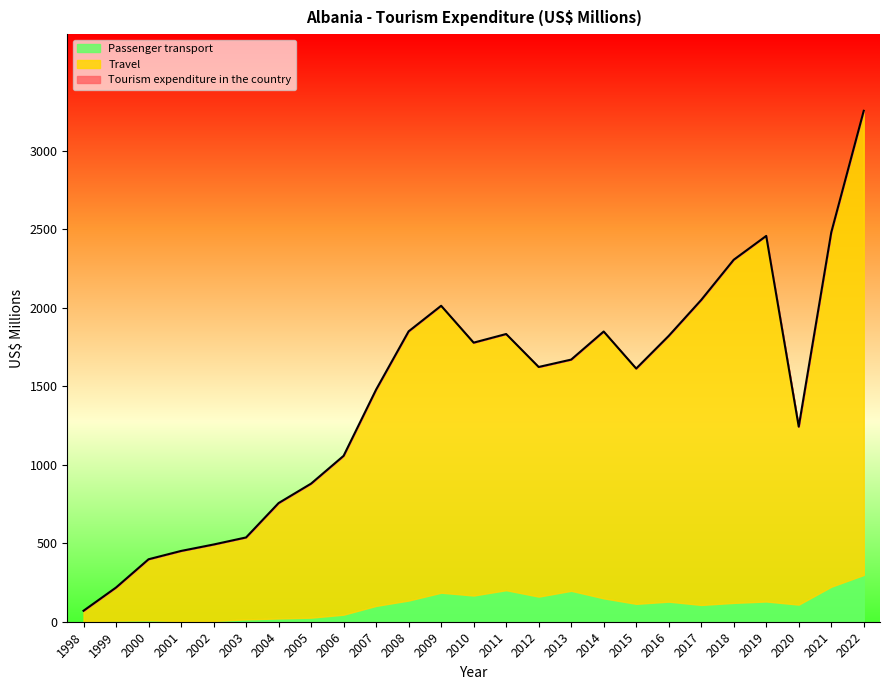

True or false: Passenger transport and Tourism expenditure in the country intersect in this chart.

False